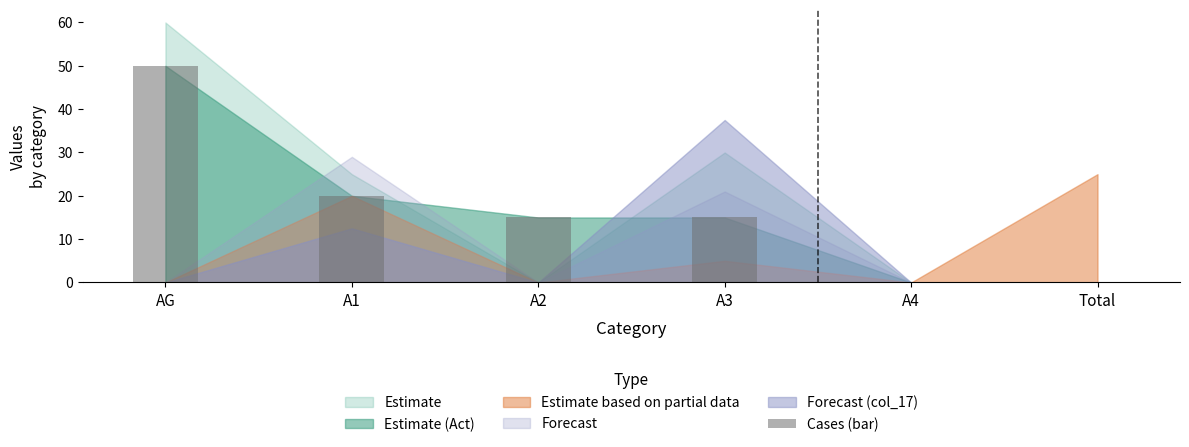

Approximately how many times larger is the value at A2 compared to A1?

0.8